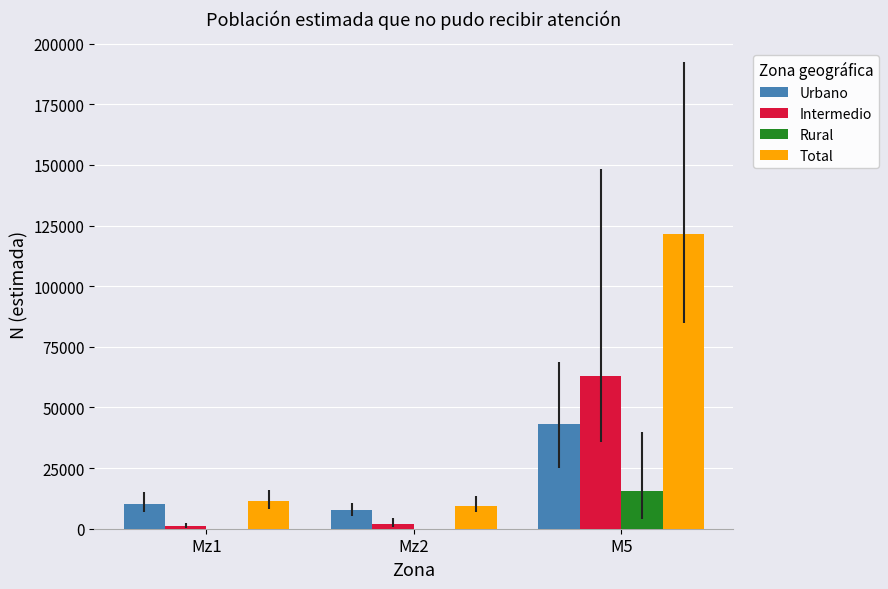

Are the bars horizontal?

No